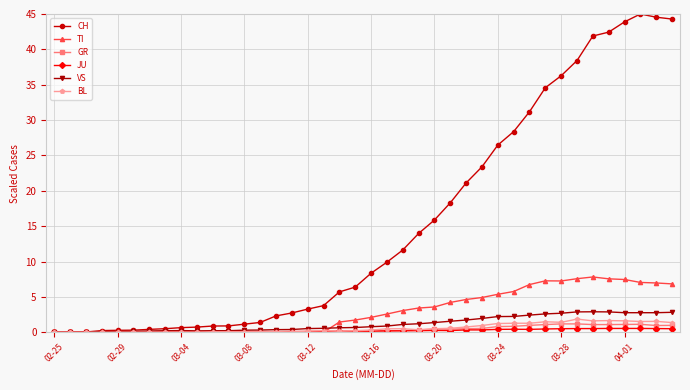

What are all the series names shown in the legend?

CH, TI, GR, JU, VS, BL